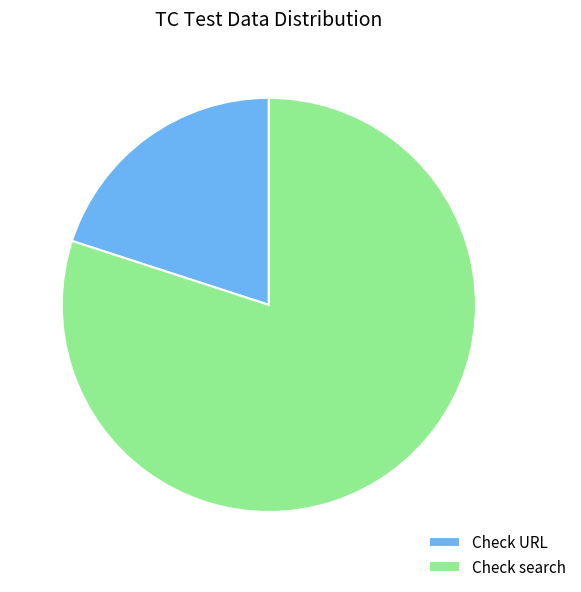

Which category has the smallest portion of the pie?

Check URL